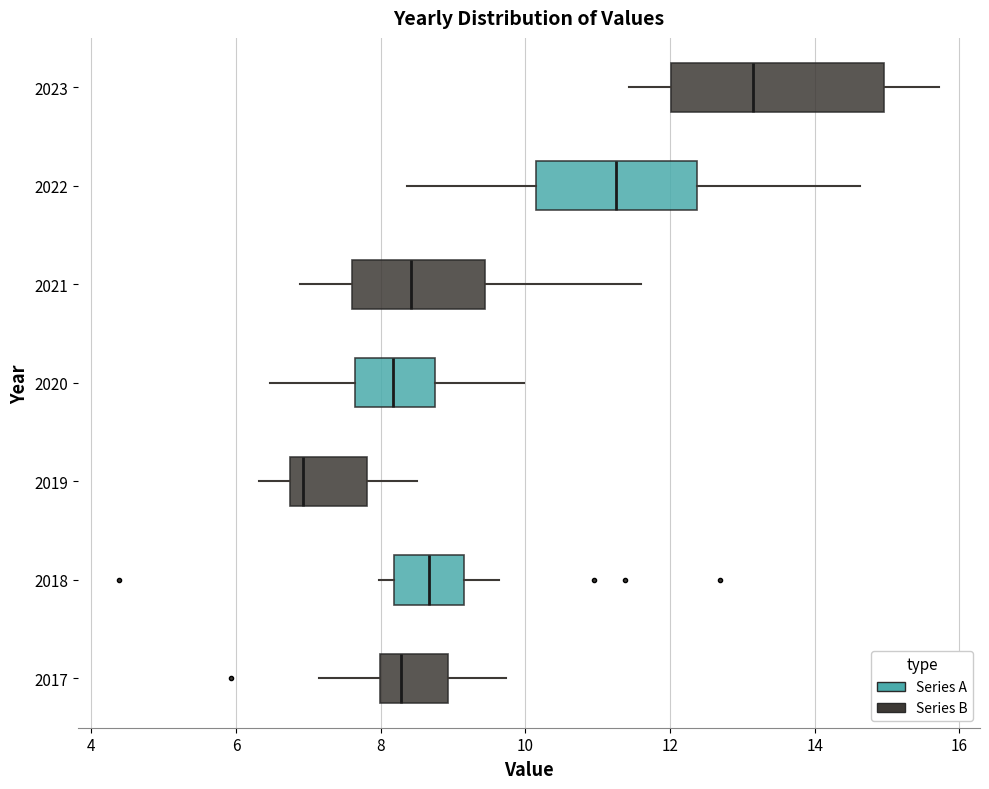

Comparing the boxes themselves (not the whiskers), which one is the widest?

2023